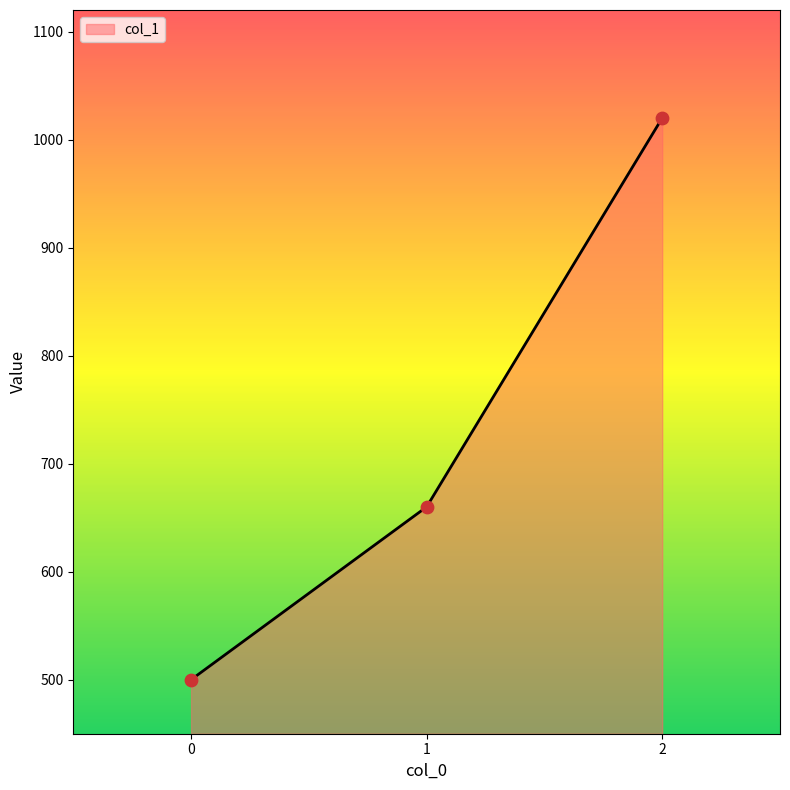

Which has a higher value, 2 or 0?

2